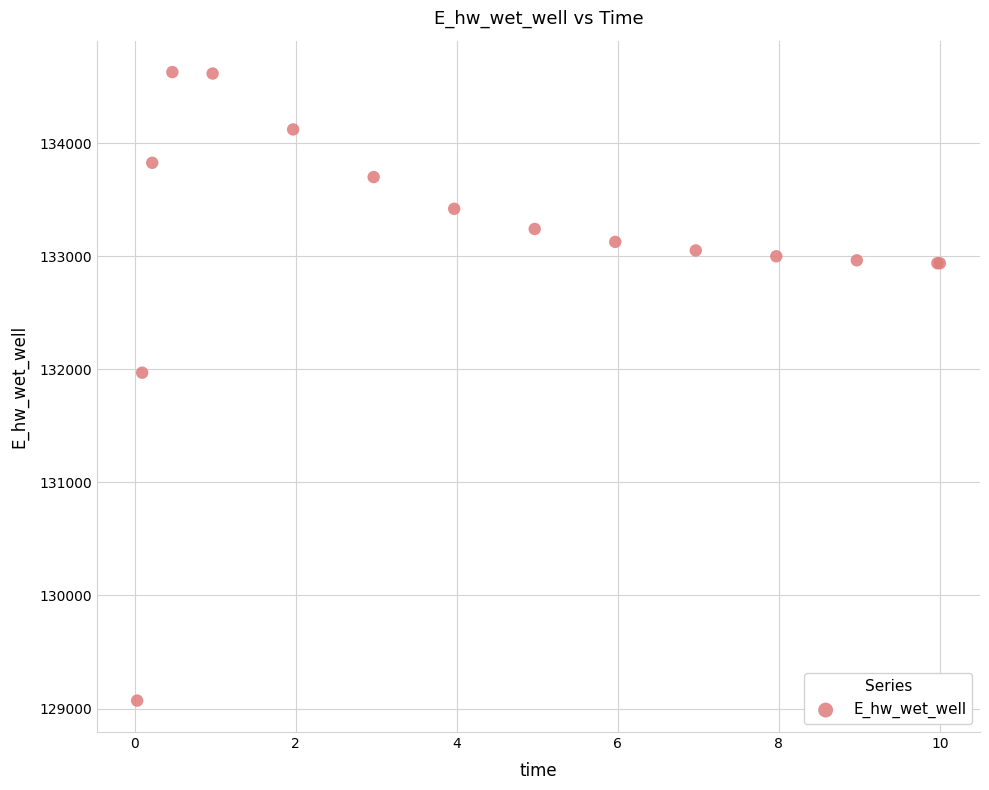

What Y value in the scatter plot is closest to 131849?

131970.0